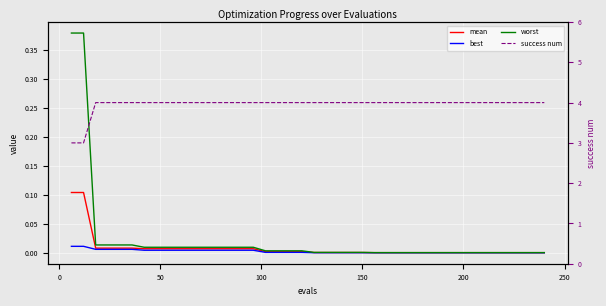

Reading right to left, transcribe all the data shown in this chart.

mean: 0.0	0.0	0.0	0.0	0.0	0.0	0.0	0.0	0.0	0.0	0.0	0.0	0.0	0.0	0.0	0.0	0.0	0.0	0.0	0.0	0.0	0.0	0.0	0.0	0.0	0.0	0.0	0.0	0.0	0.0	0.0	0.0	0.0	0.0	0.0	0.0	0.0	0.0	0.1	0.1
best: 0.0	0.0	0.0	0.0	0.0	0.0	0.0	0.0	0.0	0.0	0.0	0.0	0.0	0.0	0.0	0.0	0.0	0.0	0.0	0.0	0.0	0.0	0.0	0.0	0.0	0.0	0.0	0.0	0.0	0.0	0.0	0.0	0.0	0.0	0.0	0.0	0.0	0.0	0.0	0.0
worst: 0.0	0.0	0.0	0.0	0.0	0.0	0.0	0.0	0.0	0.0	0.0	0.0	0.0	0.0	0.0	0.0	0.0	0.0	0.0	0.0	0.0	0.0	0.0	0.0	0.0	0.0	0.0	0.0	0.0	0.0	0.0	0.0	0.0	0.0	0.0	0.0	0.0	0.0	0.4	0.4
success num: 4.0	4.0	4.0	4.0	4.0	4.0	4.0	4.0	4.0	4.0	4.0	4.0	4.0	4.0	4.0	4.0	4.0	4.0	4.0	4.0	4.0	4.0	4.0	4.0	4.0	4.0	4.0	4.0	4.0	4.0	4.0	4.0	4.0	4.0	4.0	4.0	4.0	4.0	3.0	3.0